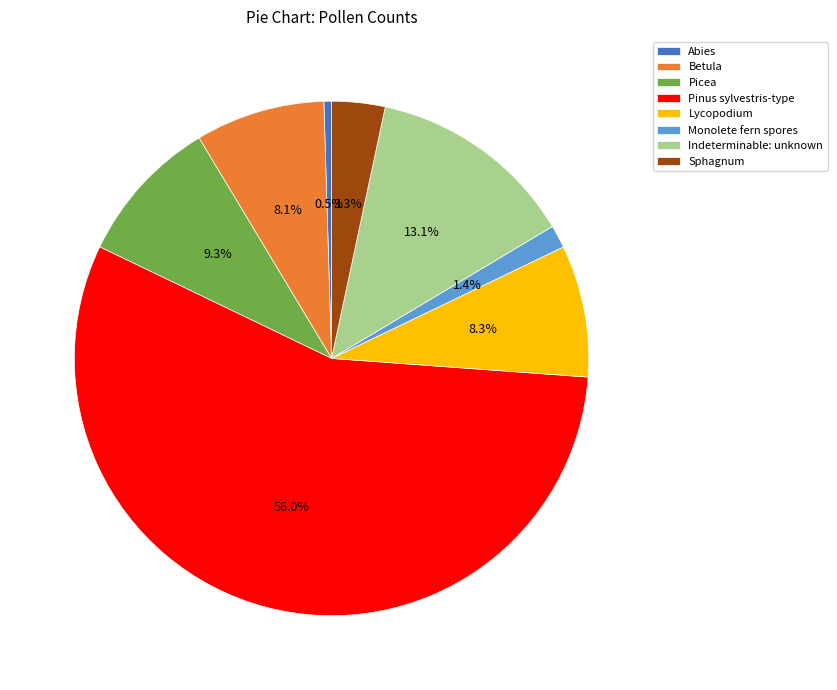

Which has a higher value, Sphagnum or Abies?

Sphagnum